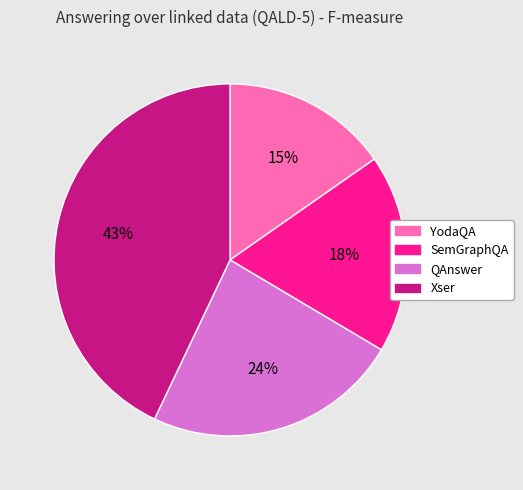

How many slices are in this pie chart?

4